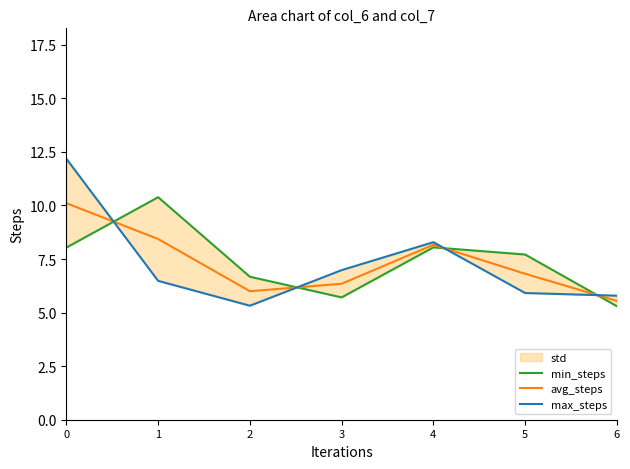

How many times do max_steps and min_steps cross each other?

4